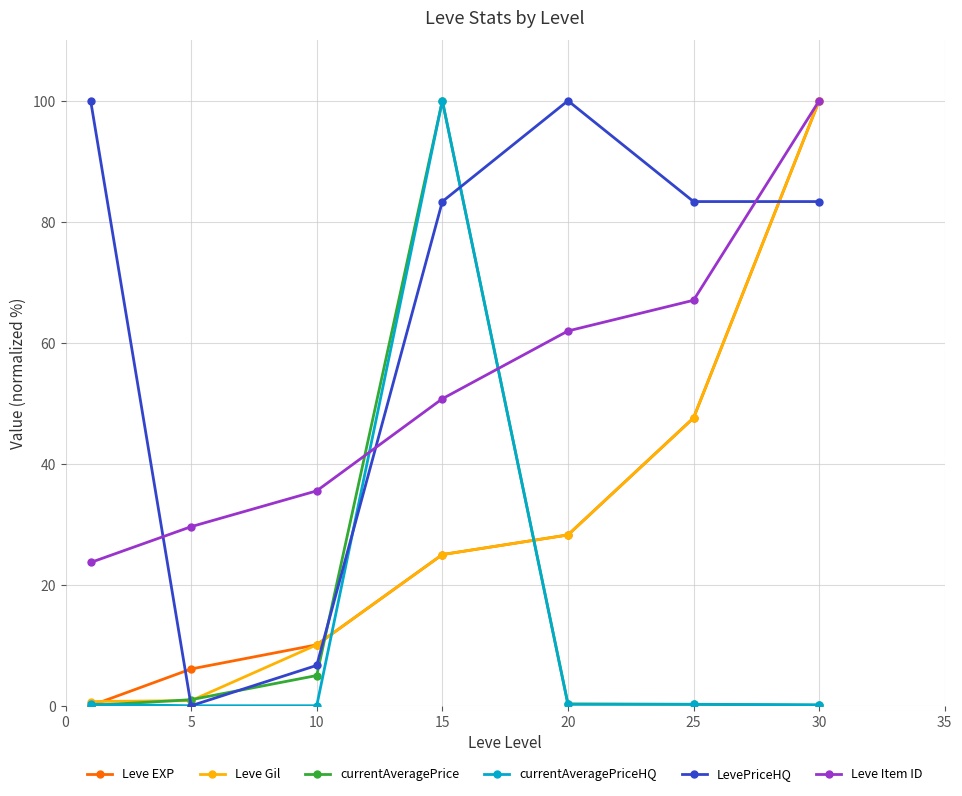

Which series has the largest total across all categories?

LevePriceHQ